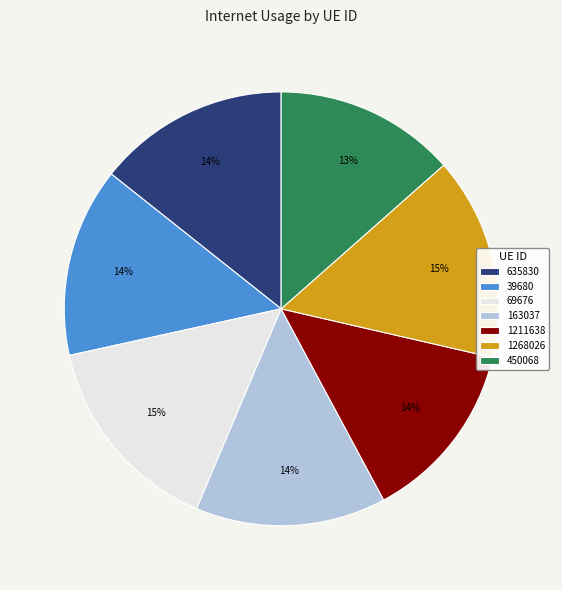

To the nearest percent, what percentage of the pie is 163037?

14%